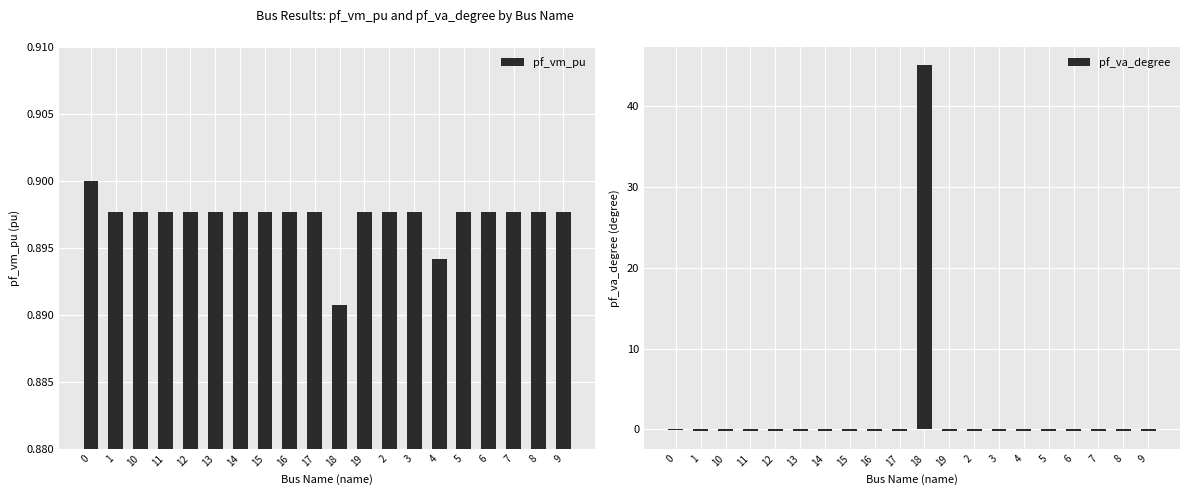

Reading left to right, extract all data points from this chart.

pf_vm_pu: 0=0.9	1=0.9	10=0.9	11=0.9	12=0.9	13=0.9	14=0.9	15=0.9	16=0.9	17=0.9	18=0.9	19=0.9	2=0.9	3=0.9	4=0.9	5=0.9	6=0.9	7=0.9	8=0.9	9=0.9
pf_va_degree: 0=-0.0	1=-0.1	10=-0.1	11=-0.1	12=-0.1	13=-0.1	14=-0.1	15=-0.1	16=-0.1	17=-0.1	18=45.0	19=-0.1	2=-0.1	3=-0.1	4=-0.1	5=-0.1	6=-0.1	7=-0.1	8=-0.1	9=-0.1